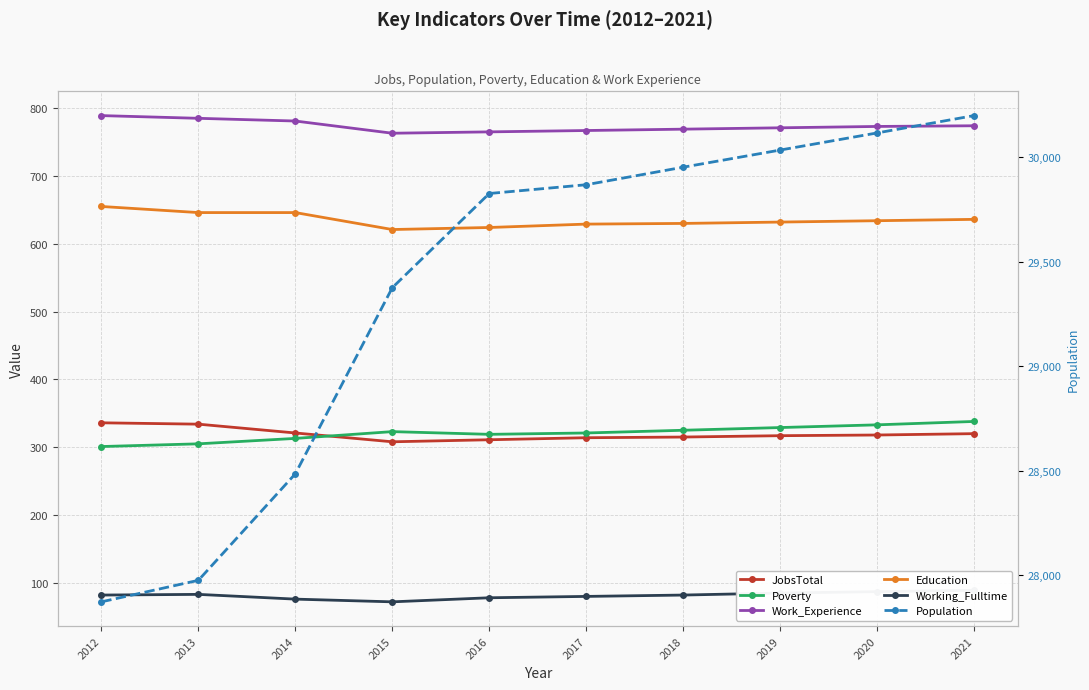

Does the chart display data point markers on the line(s)?

Yes